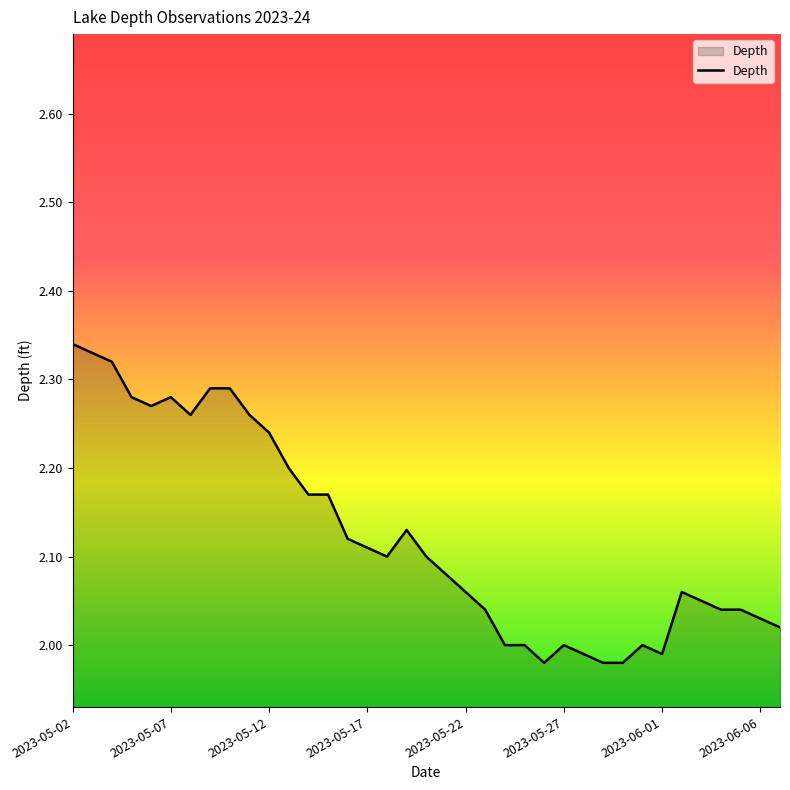

Does the chart have visible grid lines?

No